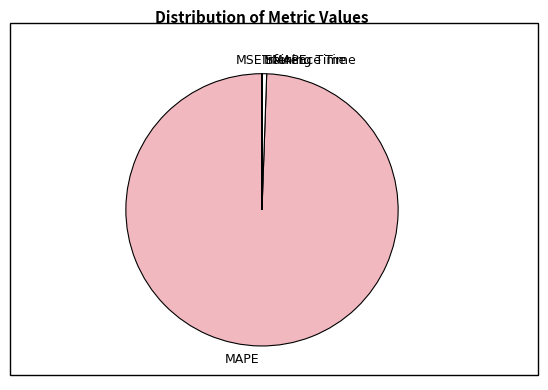

True or false: SMAPE accounts for 7% of the total.

False